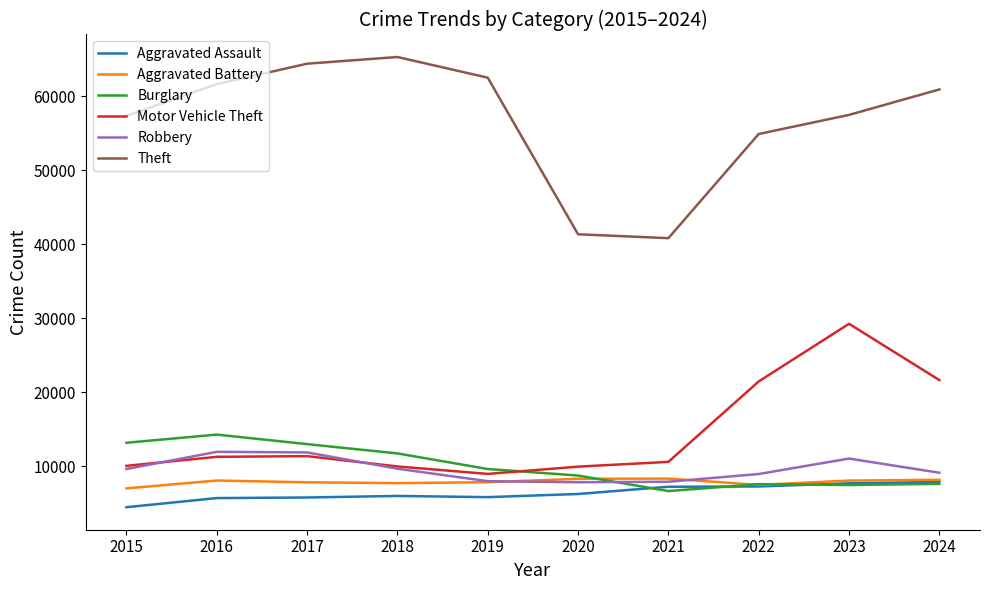

True or false: Motor Vehicle Theft and Theft cross at least once.

False